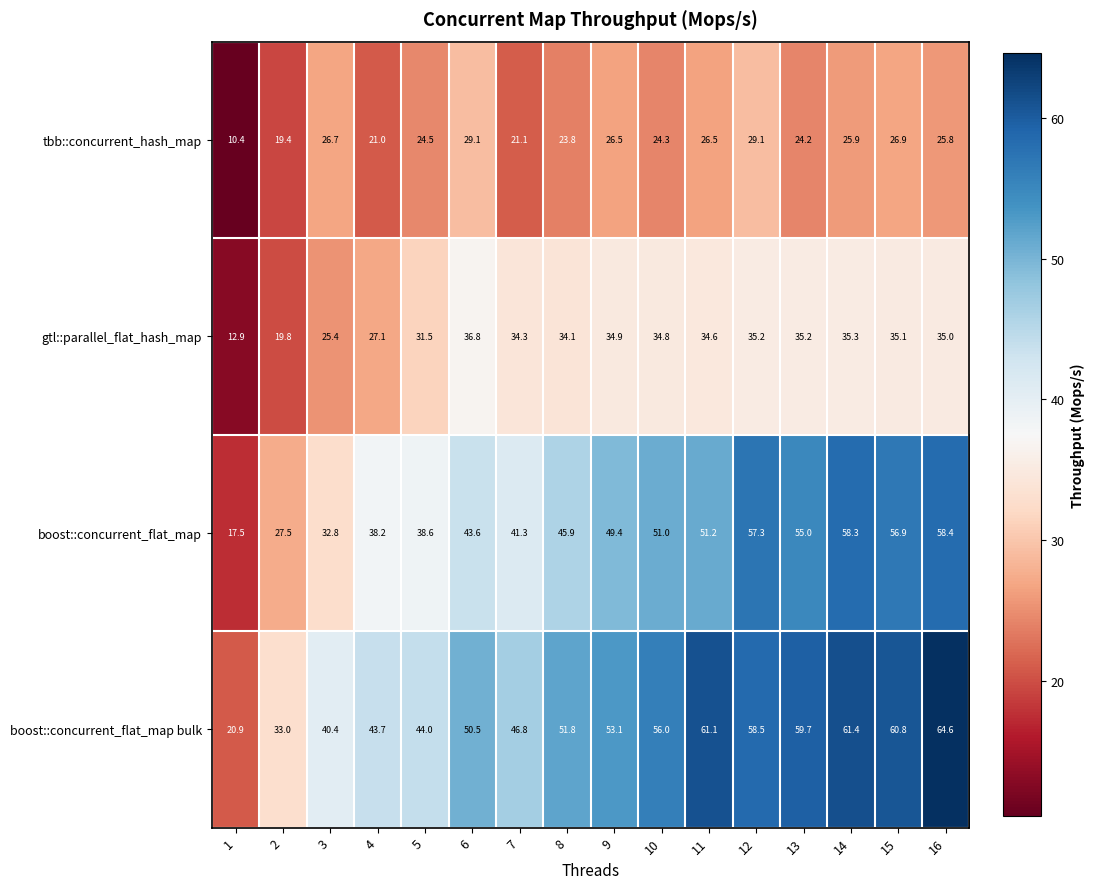

Which series has the largest range (max minus min)?

boost::concurrent_flat_map bulk